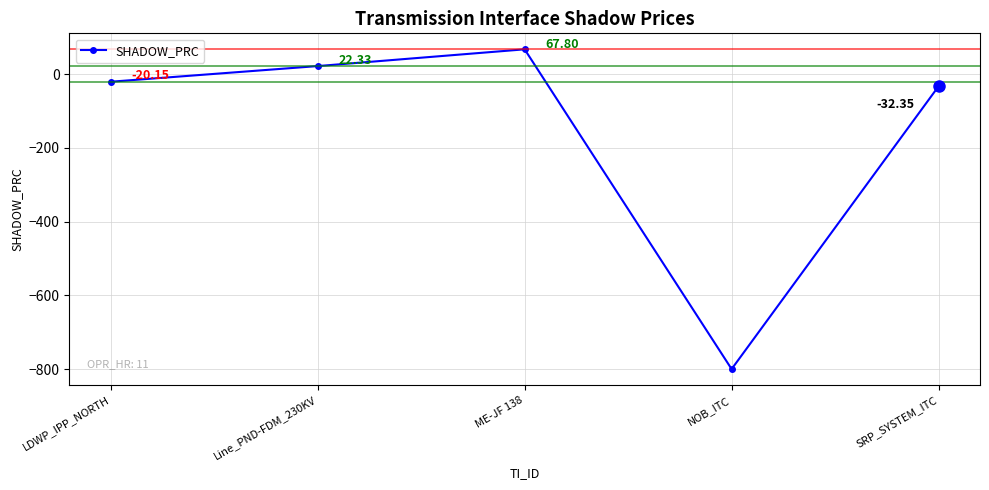

How many values exceed -20?

2